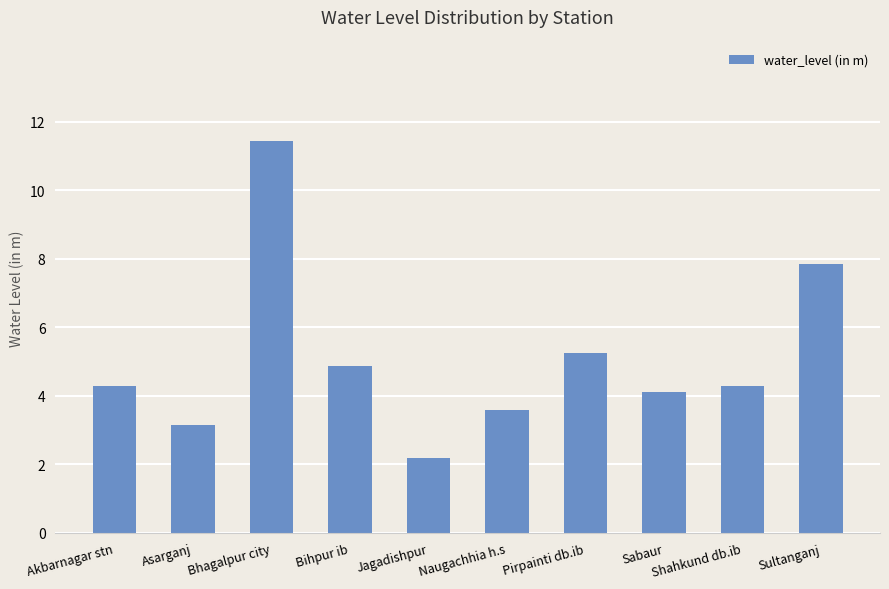

Where is the data nearest to the value 6?

Pirpainti db.ib